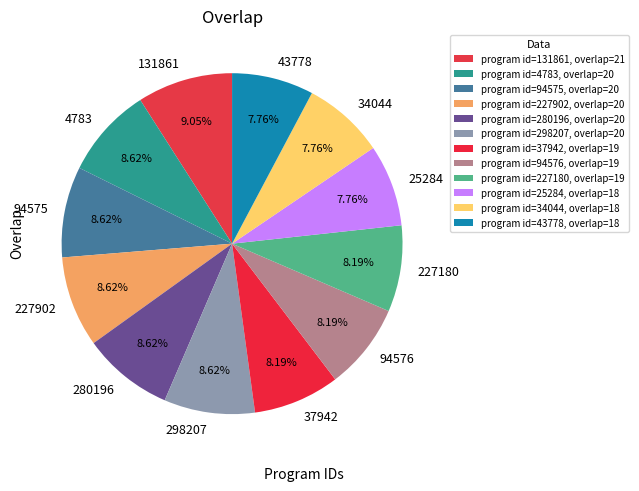

To the nearest percent, what is the difference between the largest and smallest slice percentages?

1%